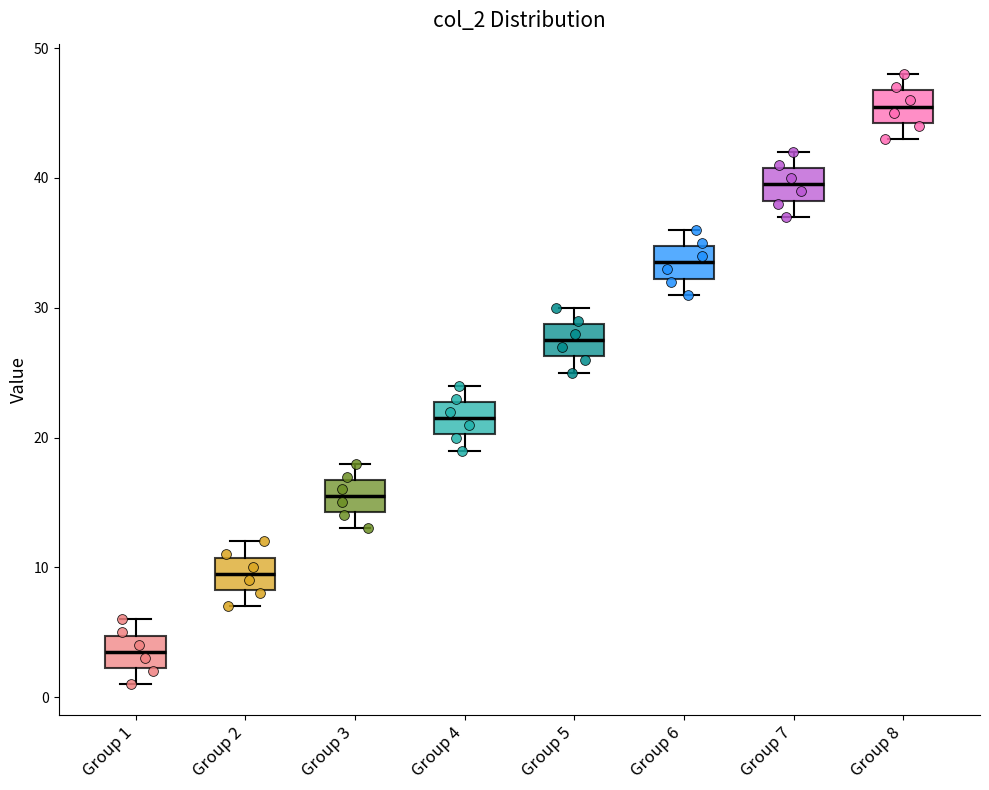

Reading left to right, transcribe this box plot: for each box, give where its median line is, the range the box spans, and where its two whiskers end, as read against the y-axis. The values are not printed on the chart, so give them approximately, as read against the axis.

Group 1: median 4, box 2 to 5, whiskers 1 to 6
Group 2: median 10, box 8 to 11, whiskers 7 to 12
Group 3: median 16, box 14 to 17, whiskers 13 to 18
Group 4: median 22, box 20 to 23, whiskers 19 to 24
Group 5: median 28, box 26 to 29, whiskers 25 to 30
Group 6: median 34, box 32 to 35, whiskers 31 to 36
Group 7: median 40, box 38 to 41, whiskers 37 to 42
Group 8: median 46, box 44 to 47, whiskers 43 to 48